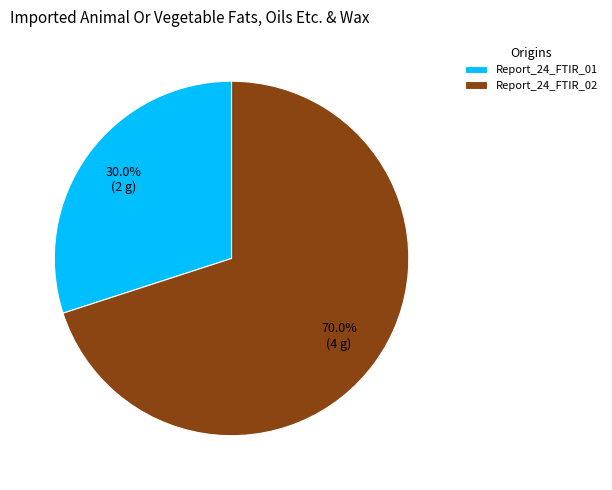

To the nearest percent, what is the difference between the largest and smallest slice percentages?

40%